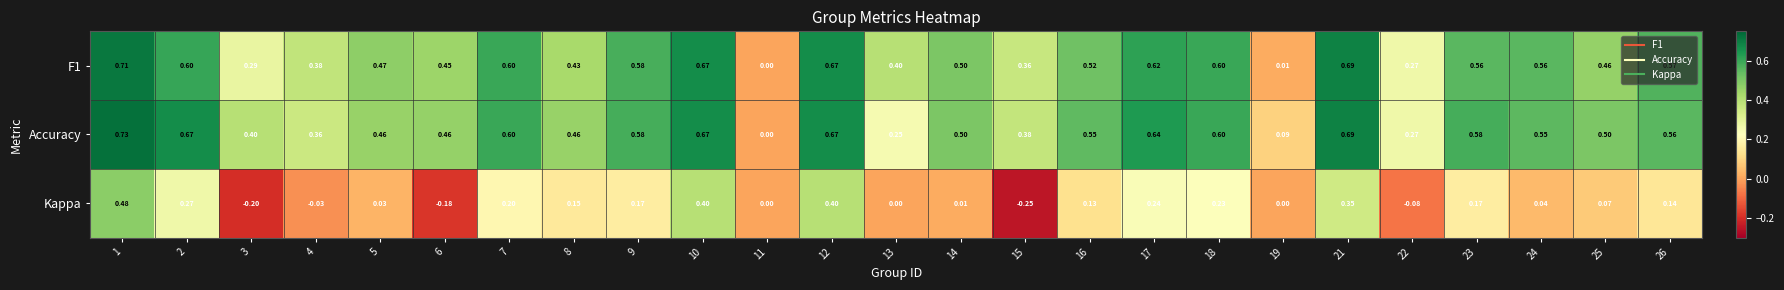

At 13, list the series in order from largest to smallest.

F1, Accuracy, Kappa